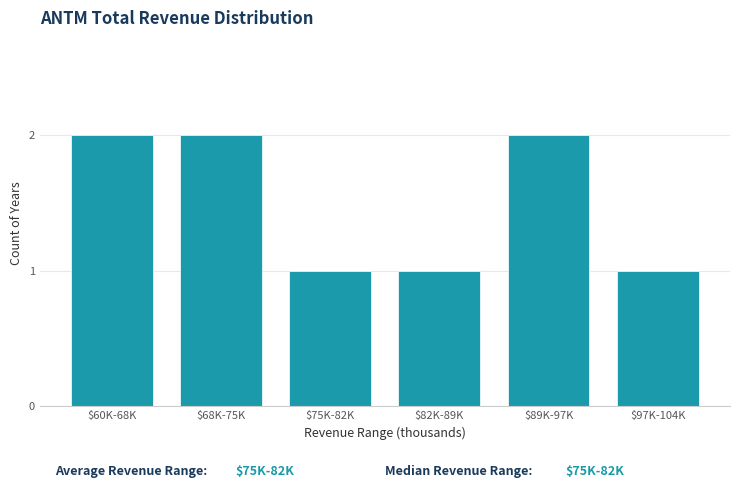

What is the sum of all values?

9